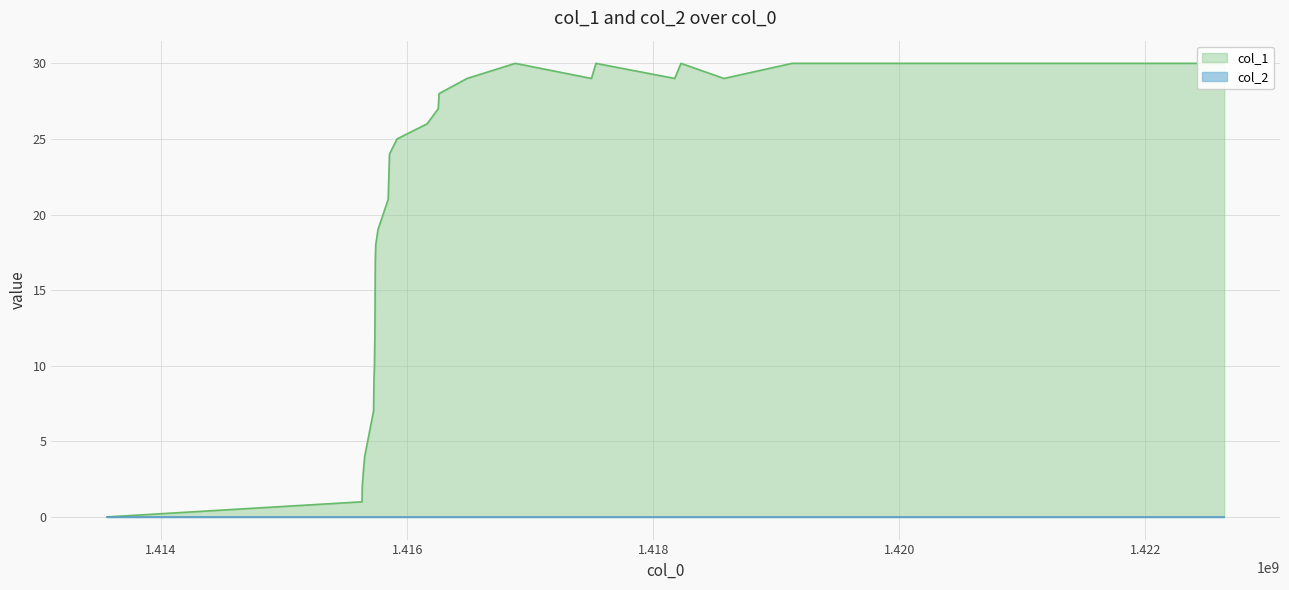

Reading left to right, what are all the values shown in this chart?

0	1	2	3	4	7	9	10	12	17	18	19	21	22	23	24	25	26	27	28	29	30	29	30	29	30	29	30	30